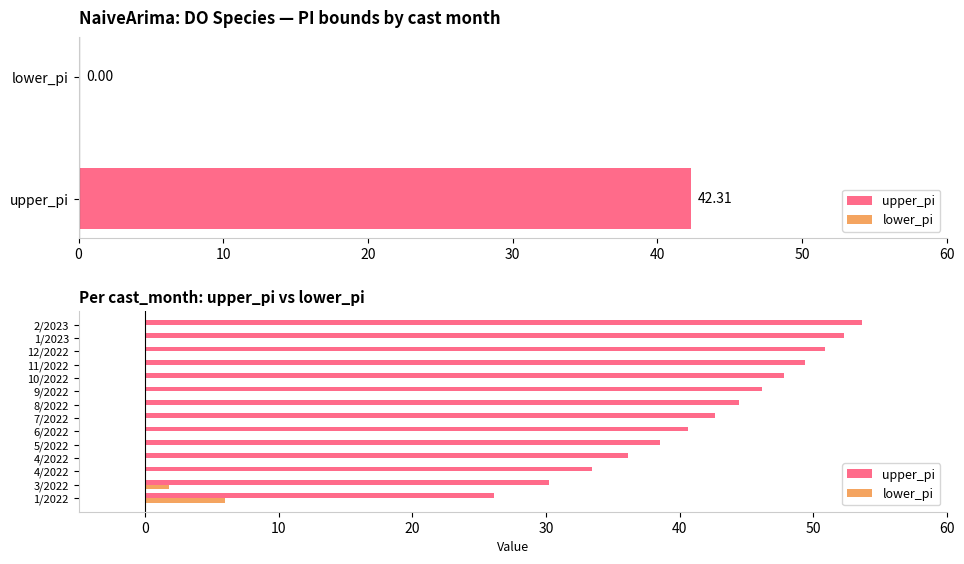

Are the bars horizontal?

Yes